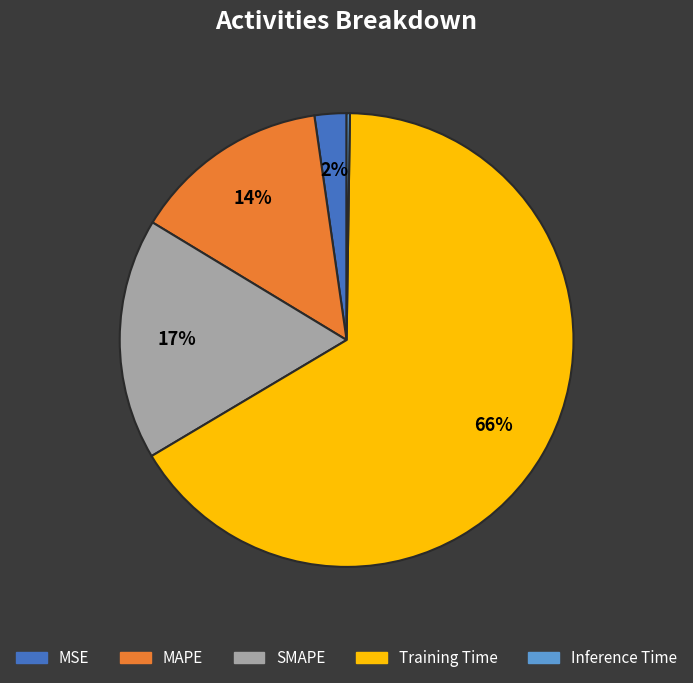

Between MSE and SMAPE, which is larger?

SMAPE